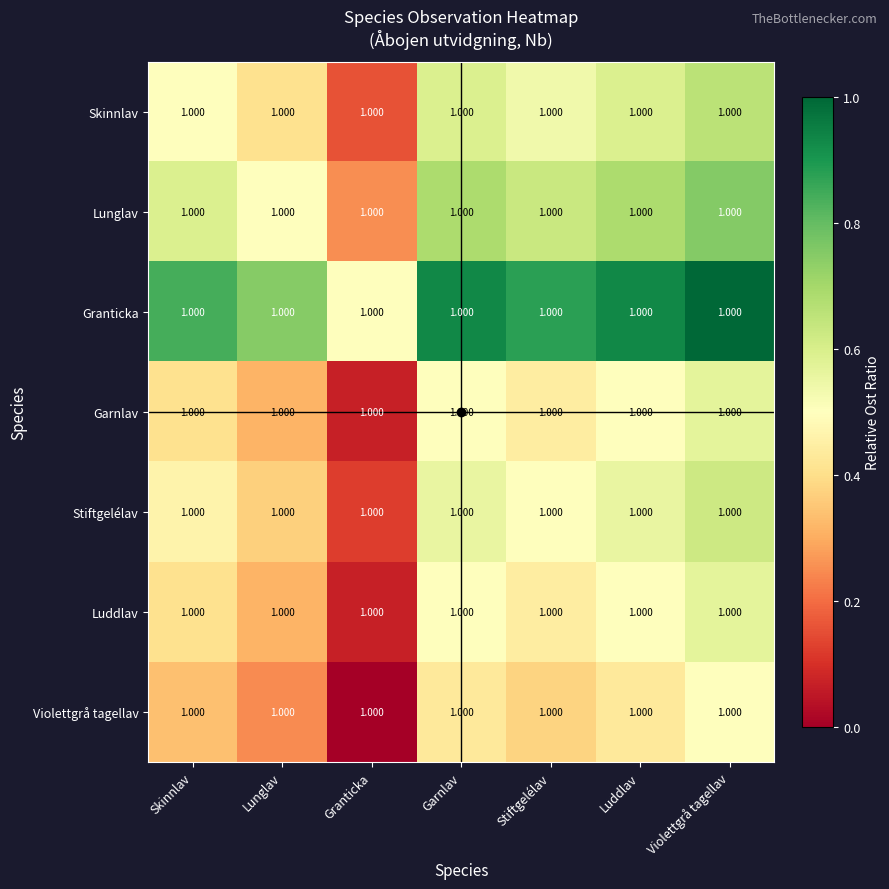

Reading left to right, transcribe all the data shown in this chart.

Skinnlav: Skinnlav=1.0	Lunglav=1.0	Granticka=1.0	Garnlav=1.0	Stiftgelélav=1.0	Luddlav=1.0	Violettgrå tagellav=1.0
Lunglav: Skinnlav=1.0	Lunglav=1.0	Granticka=1.0	Garnlav=1.0	Stiftgelélav=1.0	Luddlav=1.0	Violettgrå tagellav=1.0
Granticka: Skinnlav=1.0	Lunglav=1.0	Granticka=1.0	Garnlav=1.0	Stiftgelélav=1.0	Luddlav=1.0	Violettgrå tagellav=1.0
Garnlav: Skinnlav=1.0	Lunglav=1.0	Granticka=1.0	Garnlav=1.0	Stiftgelélav=1.0	Luddlav=1.0	Violettgrå tagellav=1.0
Stiftgelélav: Skinnlav=1.0	Lunglav=1.0	Granticka=1.0	Garnlav=1.0	Stiftgelélav=1.0	Luddlav=1.0	Violettgrå tagellav=1.0
Luddlav: Skinnlav=1.0	Lunglav=1.0	Granticka=1.0	Garnlav=1.0	Stiftgelélav=1.0	Luddlav=1.0	Violettgrå tagellav=1.0
Violettgrå tagellav: Skinnlav=1.0	Lunglav=1.0	Granticka=1.0	Garnlav=1.0	Stiftgelélav=1.0	Luddlav=1.0	Violettgrå tagellav=1.0